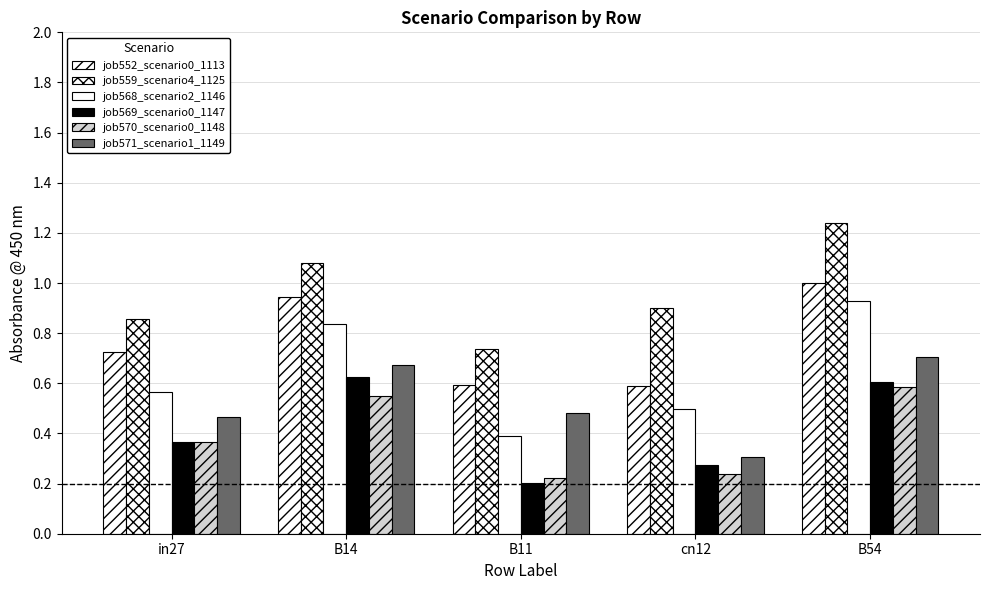

How many data points does each series have?

5